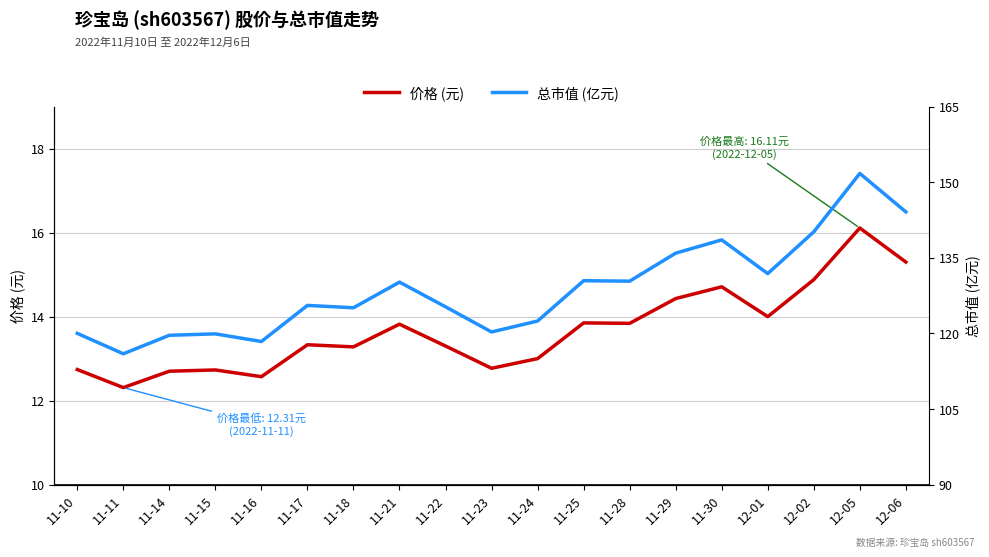

How many lines are shown in the chart?

2